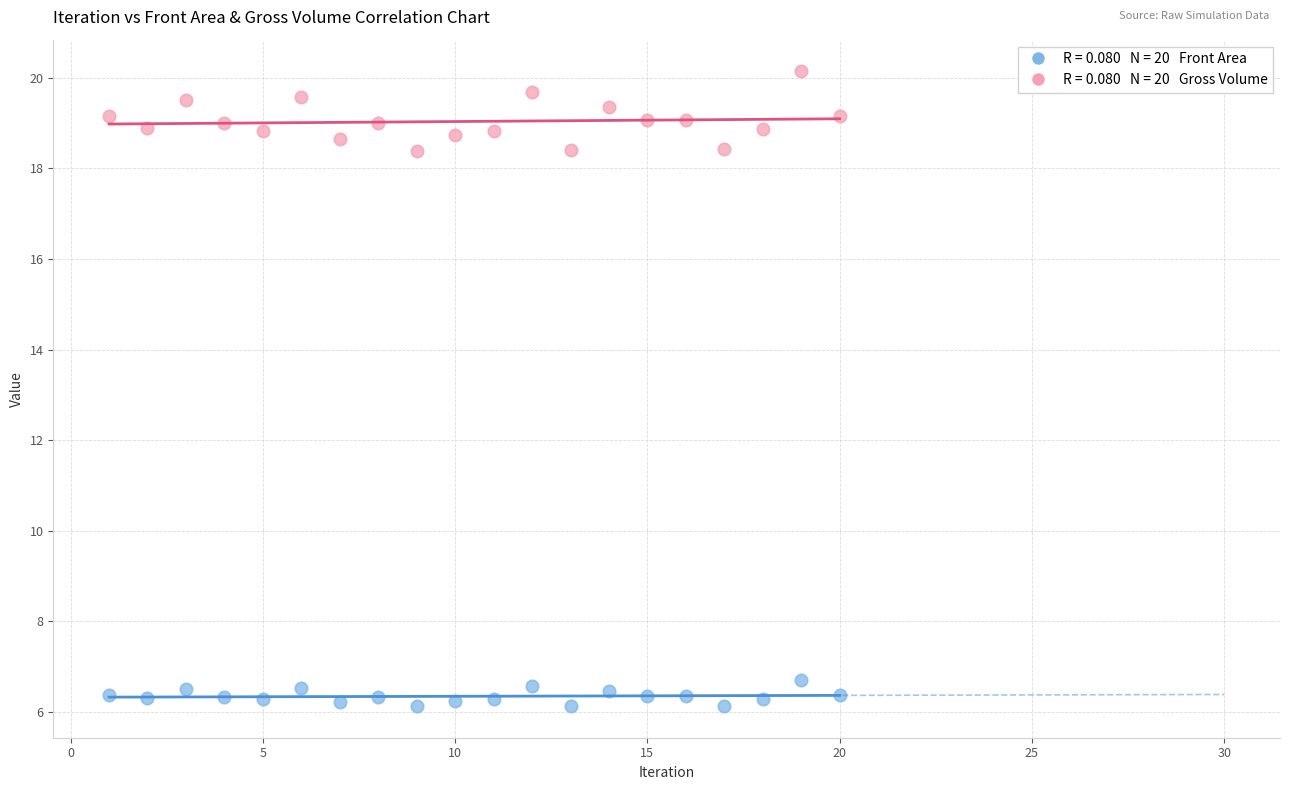

Across all data points, what is the range of Y values (max minus min)?

14.0